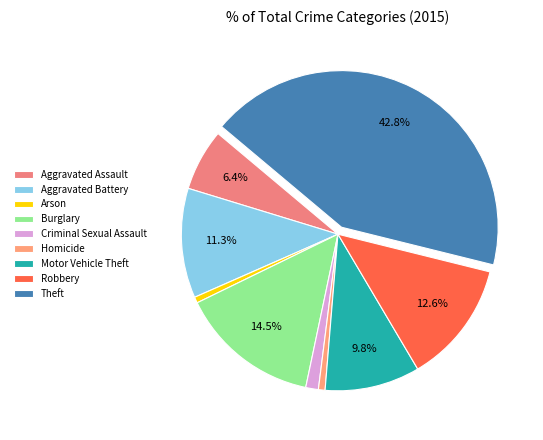

How many slices are in this pie chart?

9